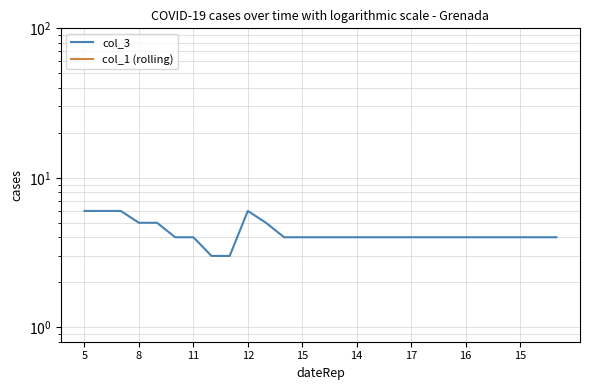

At which label does col_1 (rolling) reach its peak?

5